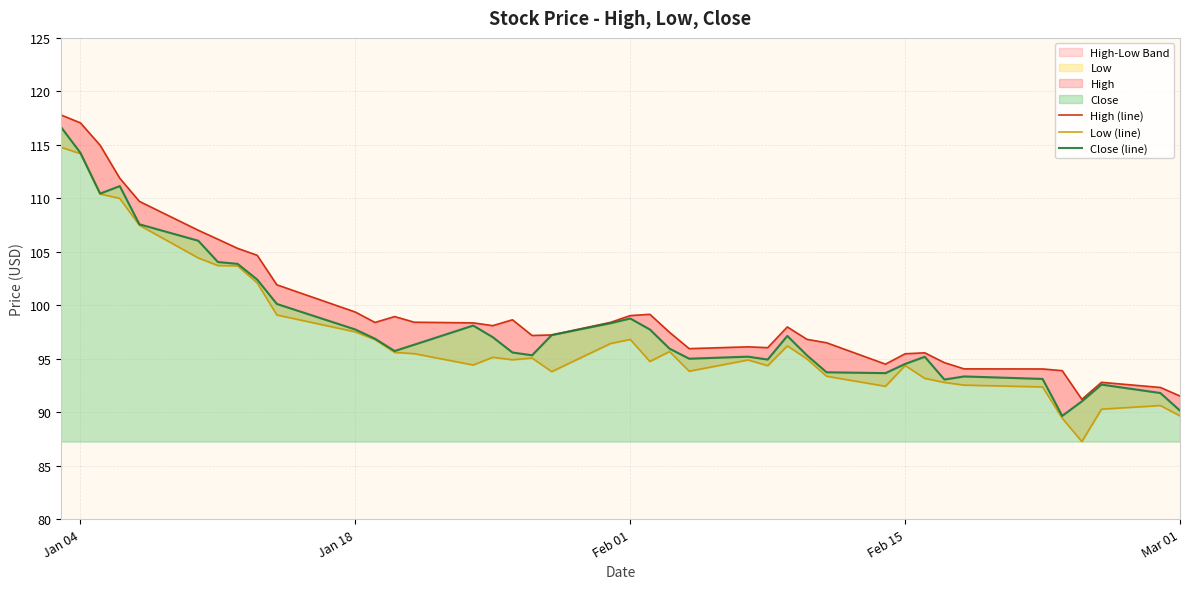

True or false: High (line) and Low (line) intersect in this chart.

False